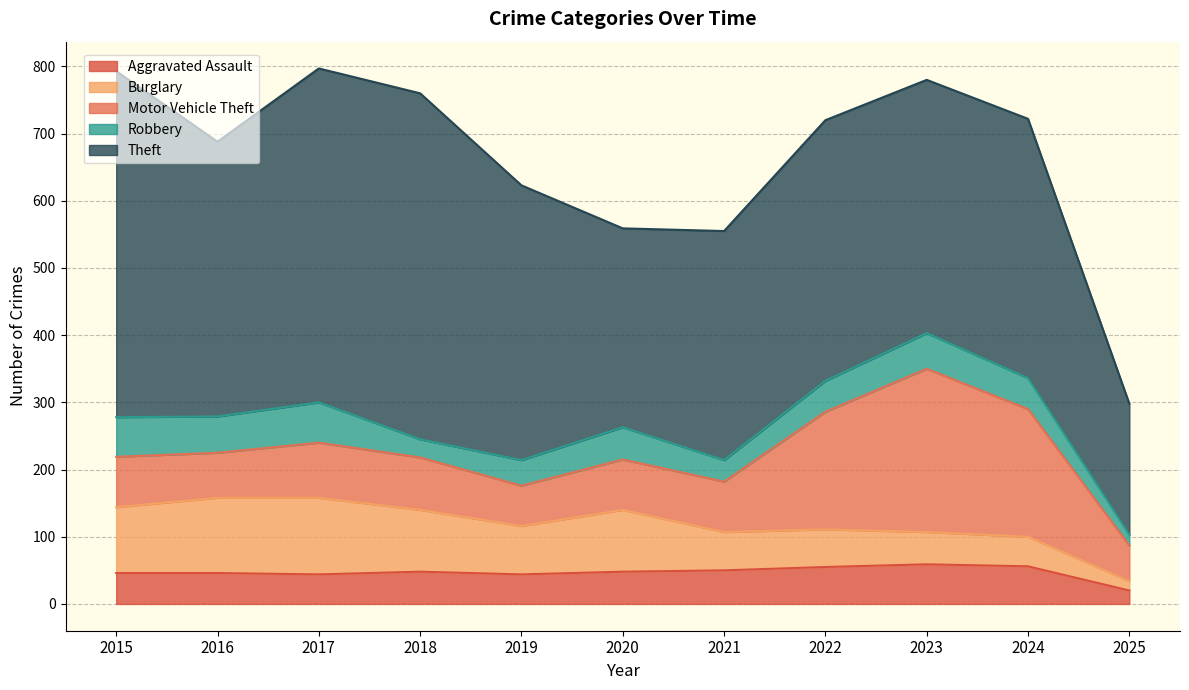

What value does the Motor Vehicle Theft series have at 2018, to the nearest 10?

80